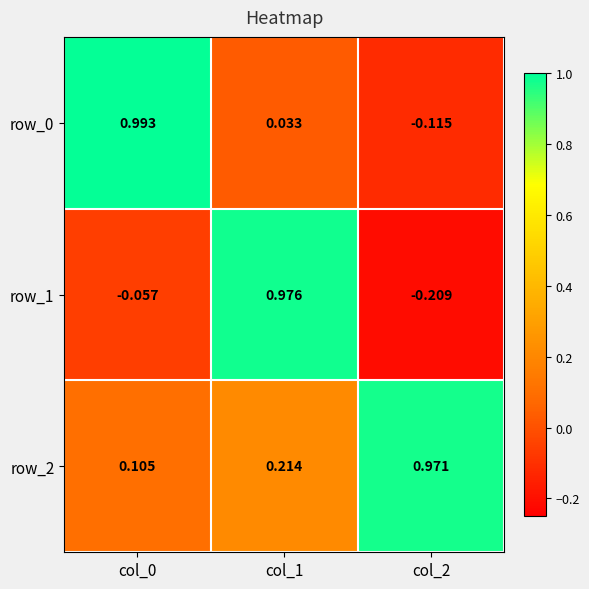

Is the value of row_0 at col_0 greater than the value of row_1 at col_2?

Yes